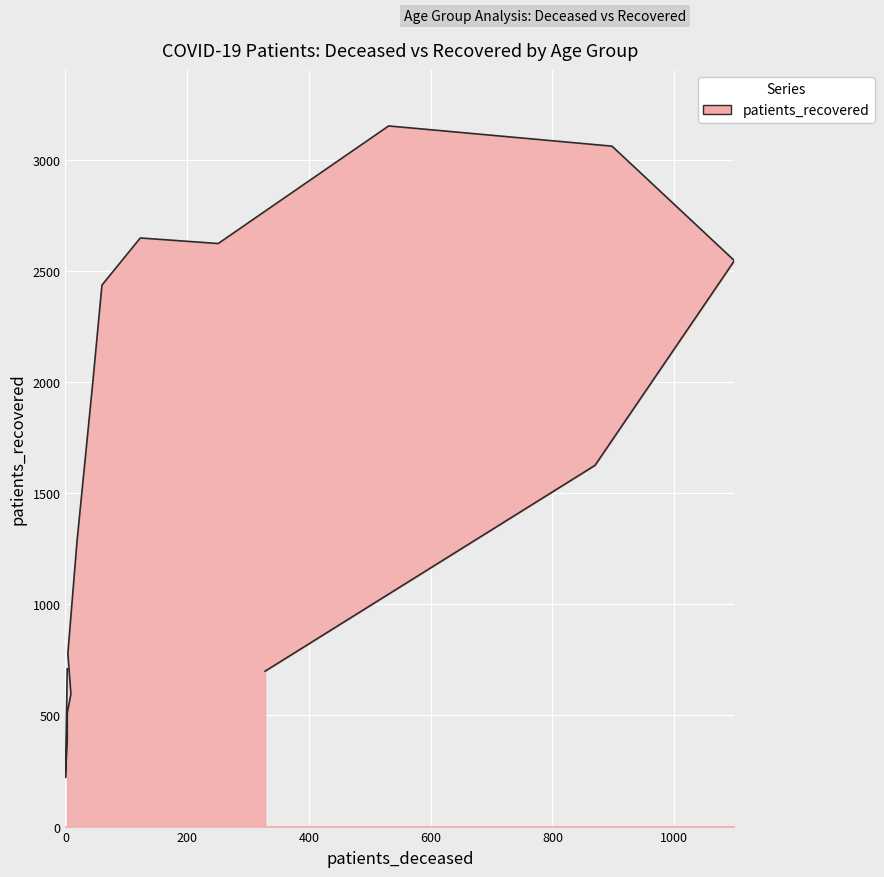

Is it true that the value at 65 - 69 is 4328?

False